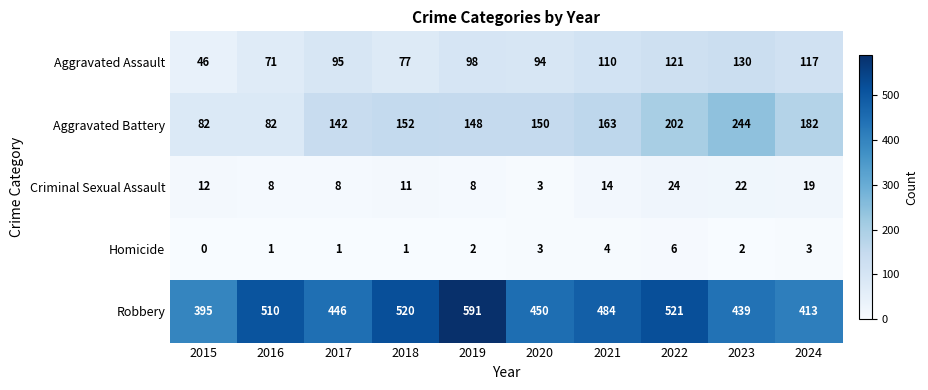

What value does the Aggravated Battery series have at 2015?

82